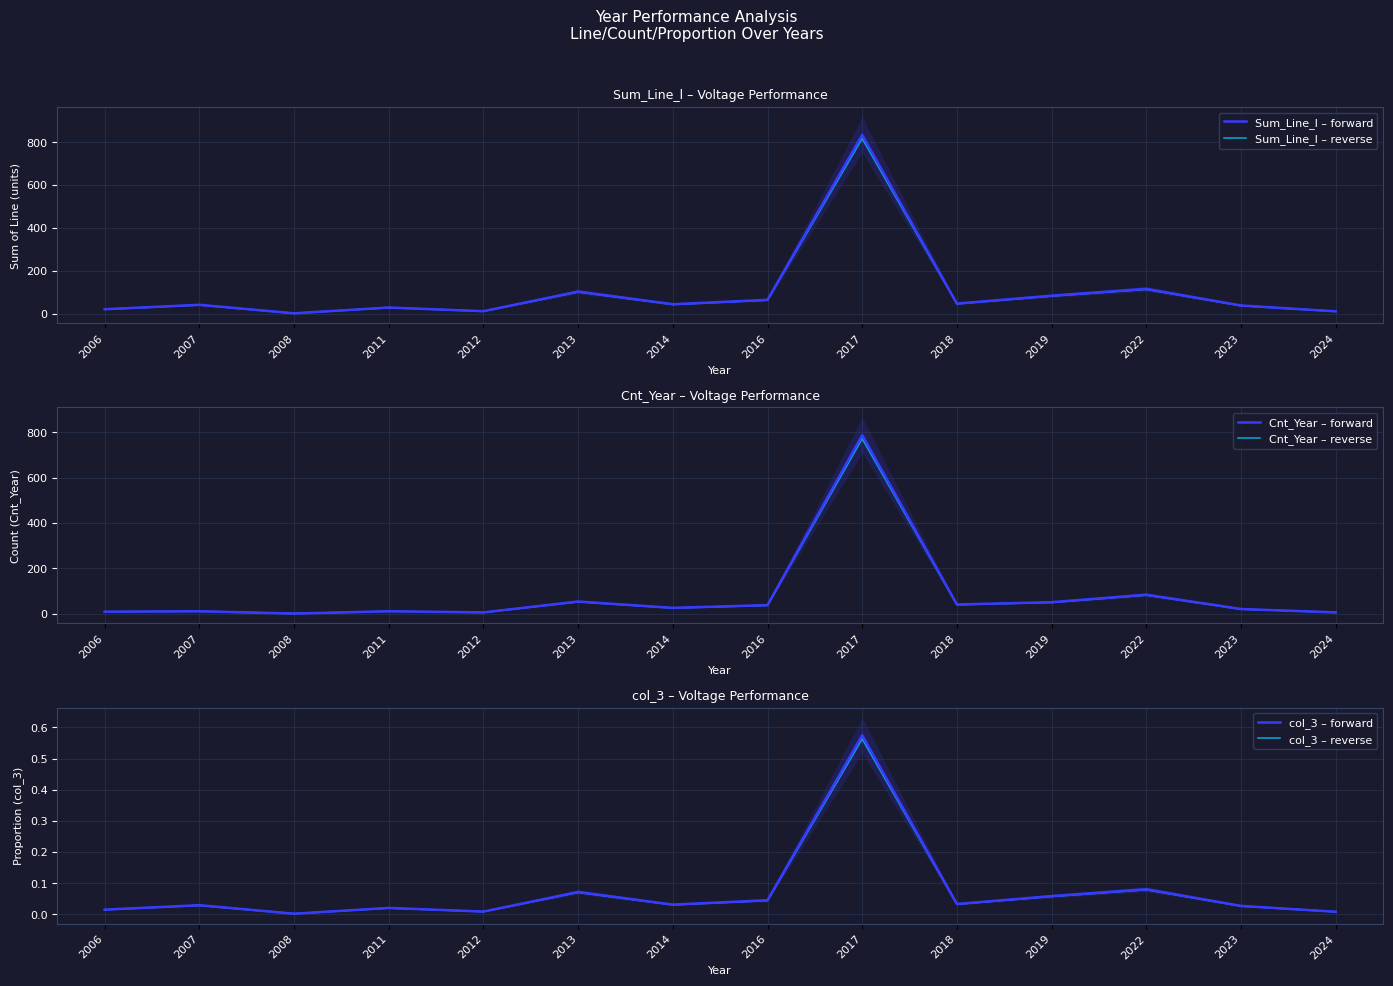

True or false: Sum_Line_l – forward has more than 2 interior local peaks.

True